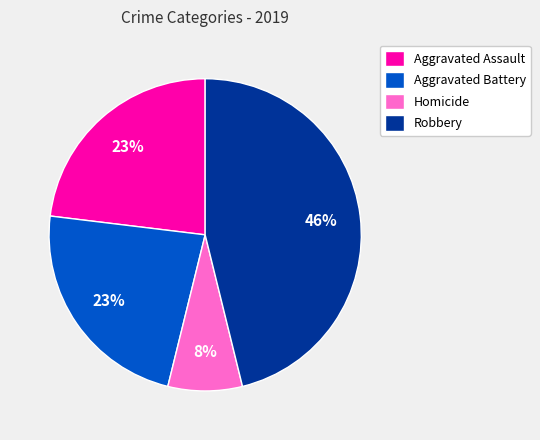

Do Homicide and Aggravated Assault together represent more than half of the pie?

No